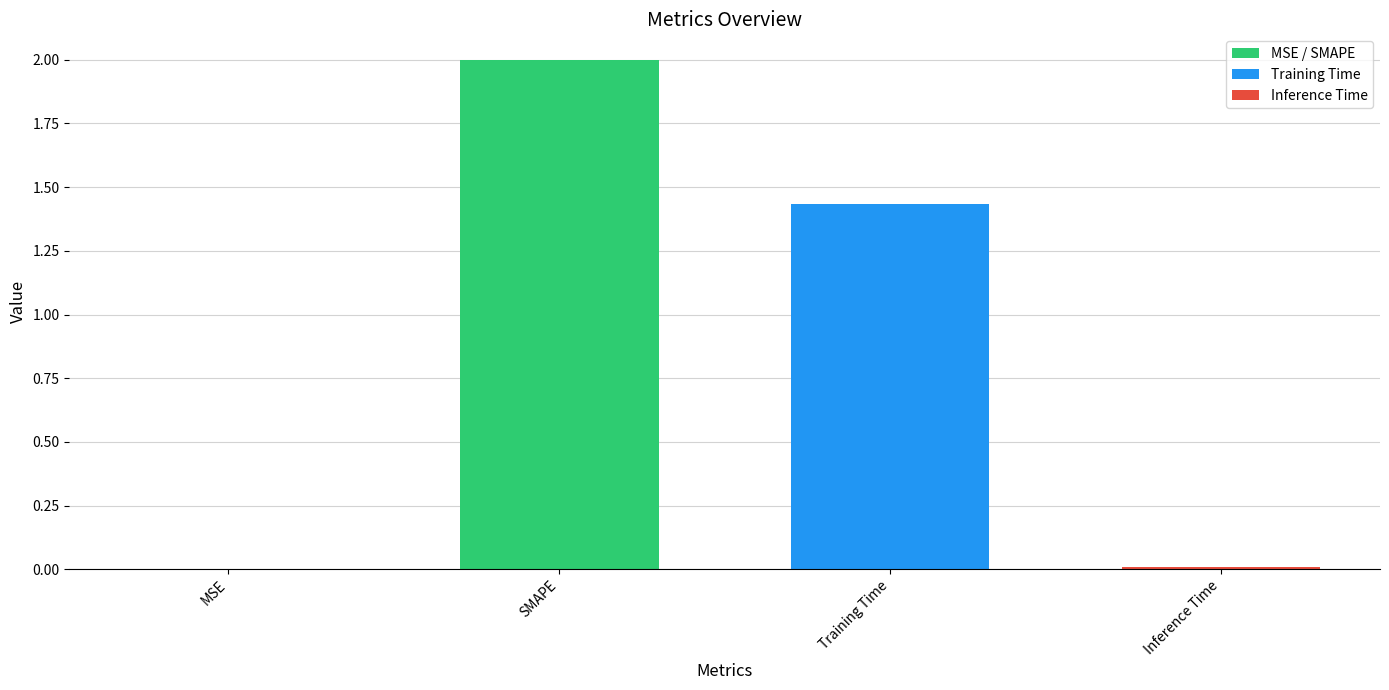

The chart shows a value of 2.0 at SMAPE. True or false?

True